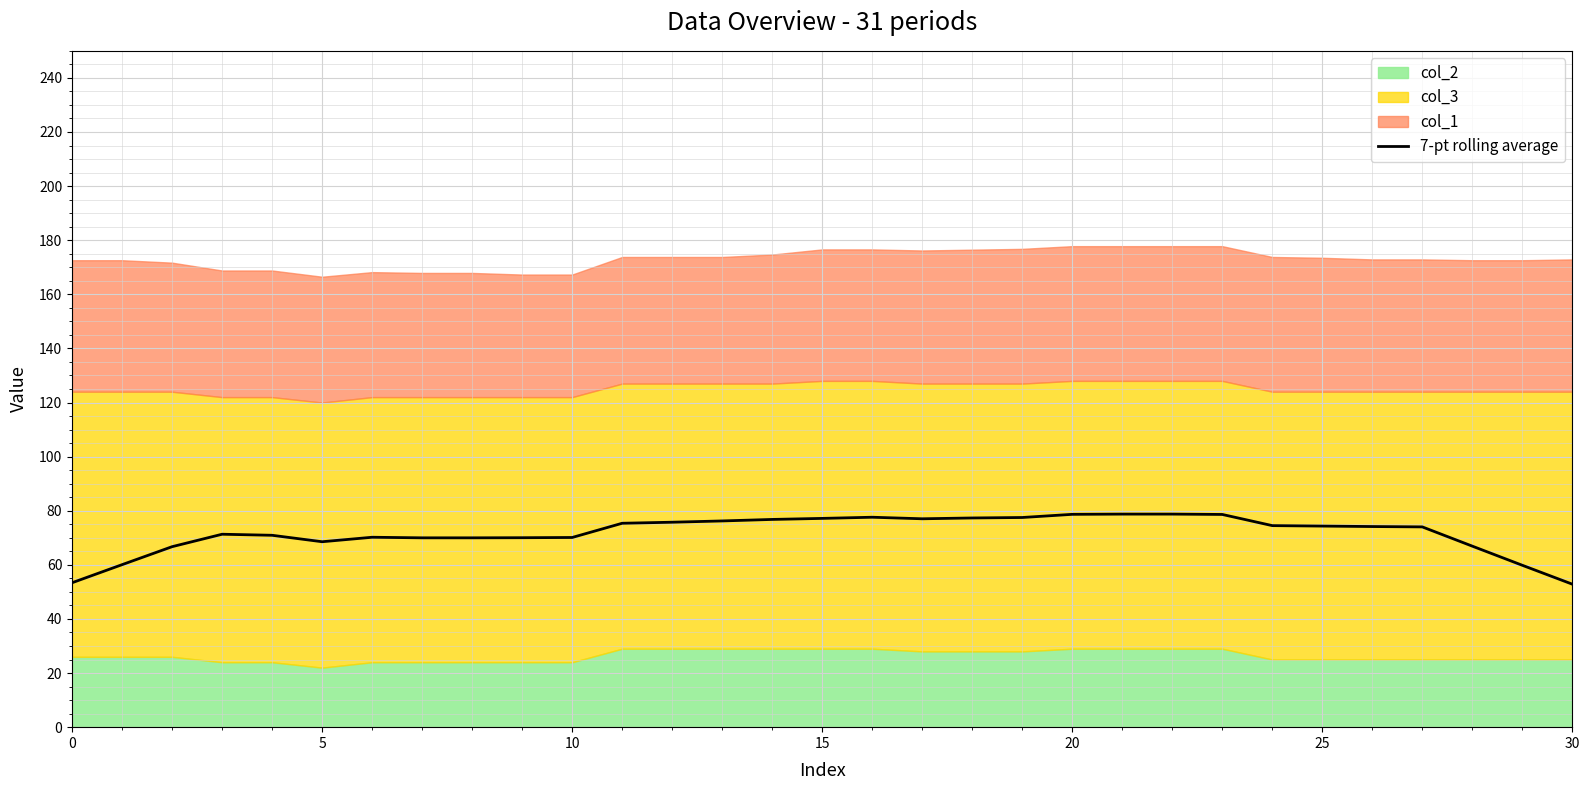

How many points are higher than both their immediate neighbors (excluding endpoints)?

3